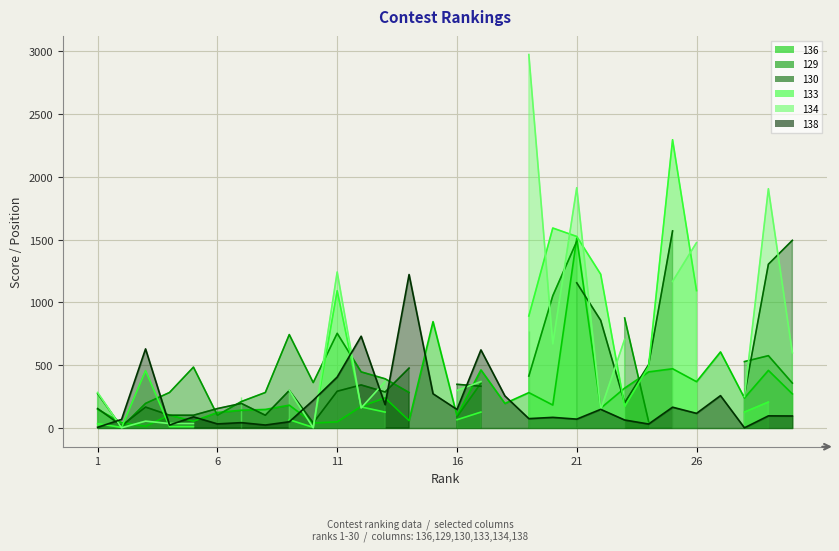

What is the maximum value shown in the chart?

2973